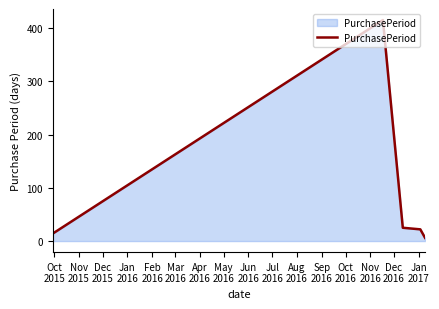

True or false: the data has more than 0 interior local peaks.

True